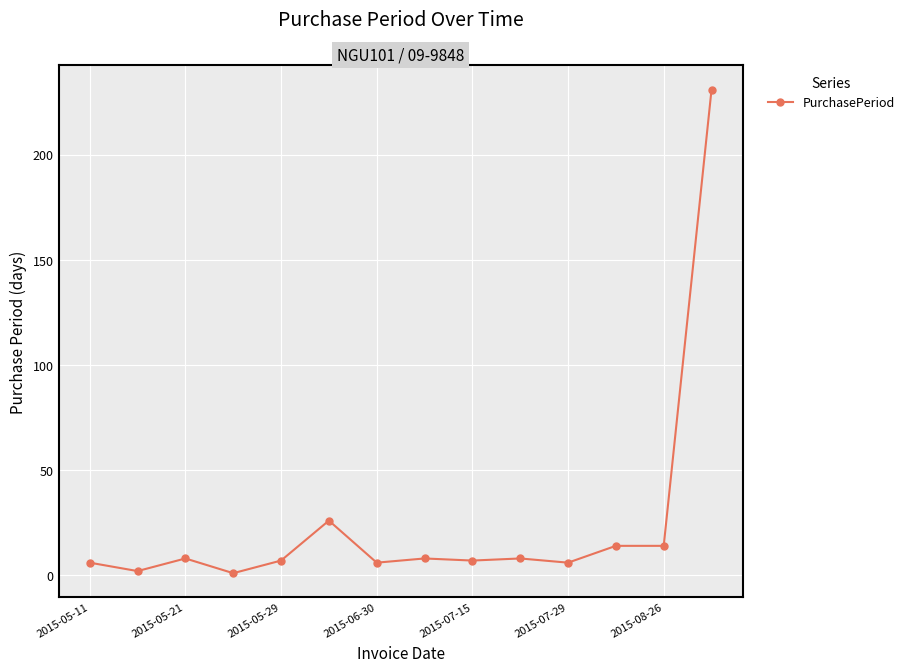

What is the sum of all values?

344